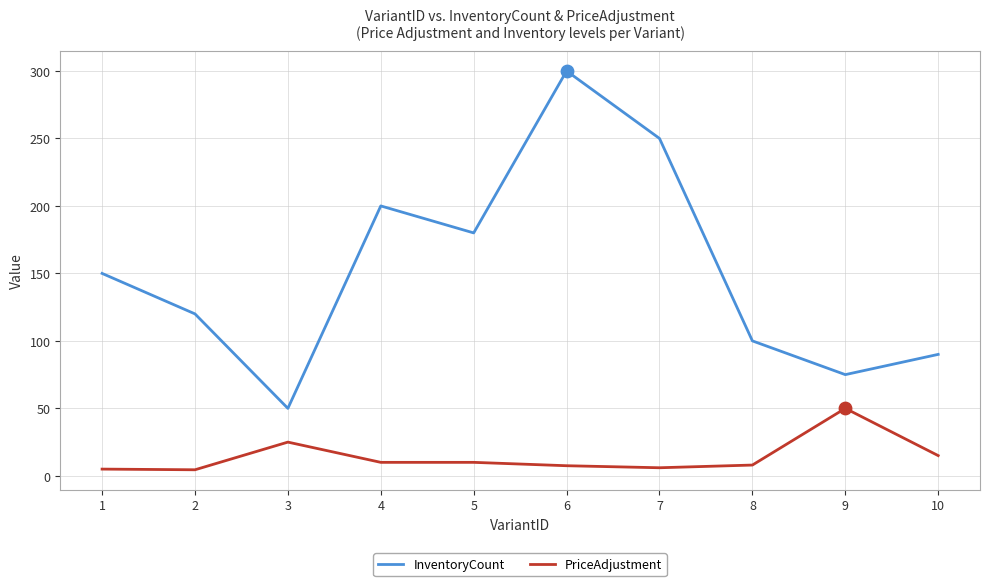

At how many categories does at least one series exceed 8?

10